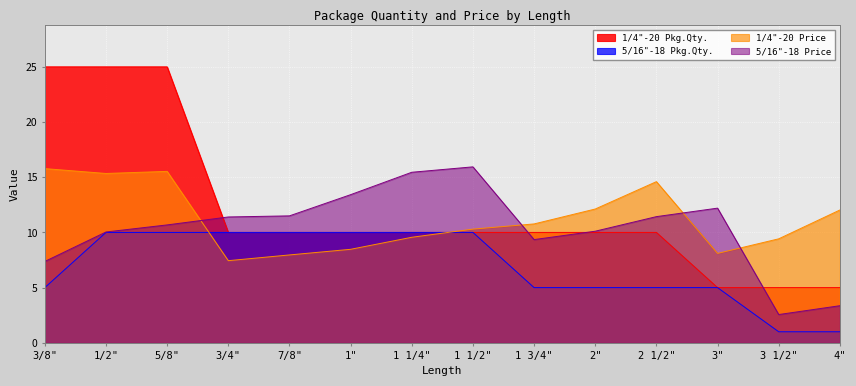

Which has a higher value, 1 3/4" or 1"?

1 3/4"